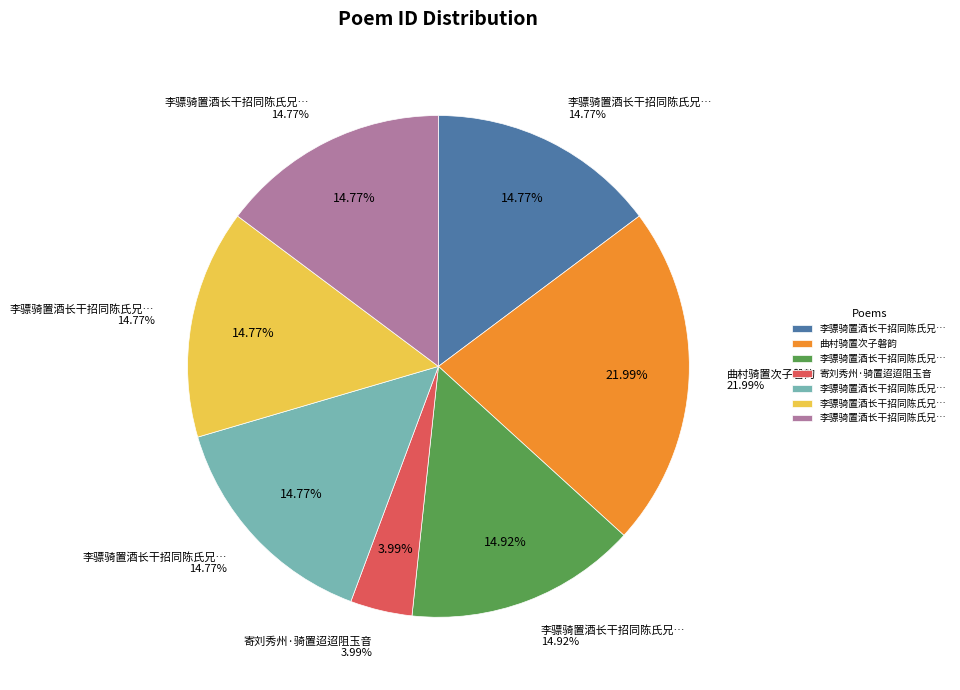

To the nearest percent, what is the combined percentage of 寄刘秀州·骑置迢迢阻玉音 and 李骠骑置酒长干招同陈氏兄弟送予与杜子游太华即事赋 其三?

19%